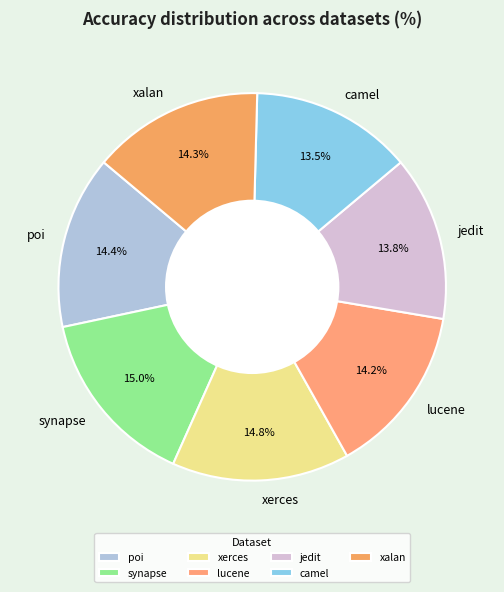

Is there any slice that represents more than half of the pie?

No